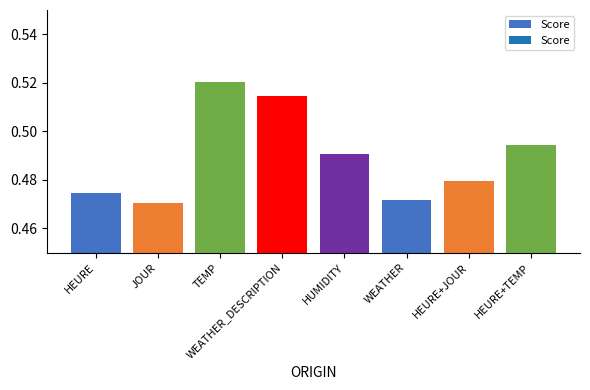

Which label corresponds to the smallest value in the chart?

JOUR